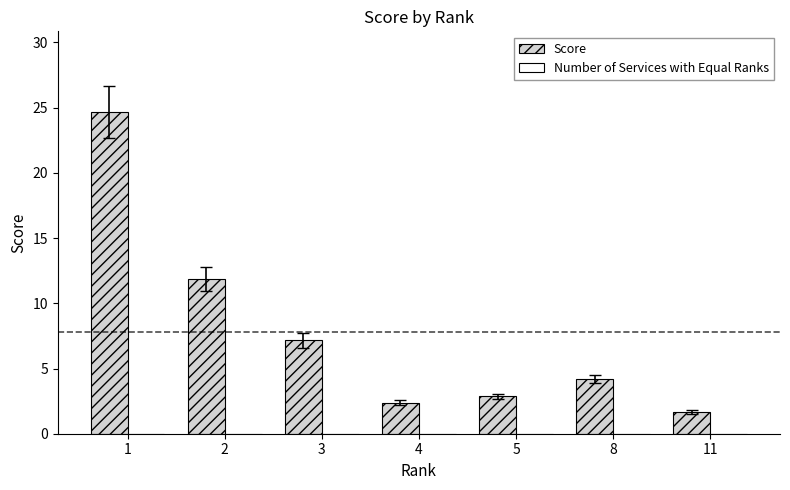

True or false: the data shows 4.2 at 8.

True